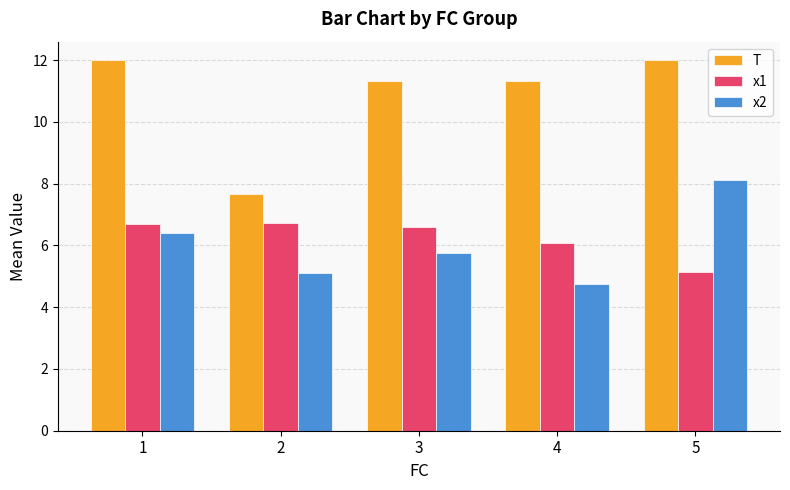

What is the value of the T bar at the 2nd from the left?

7.7